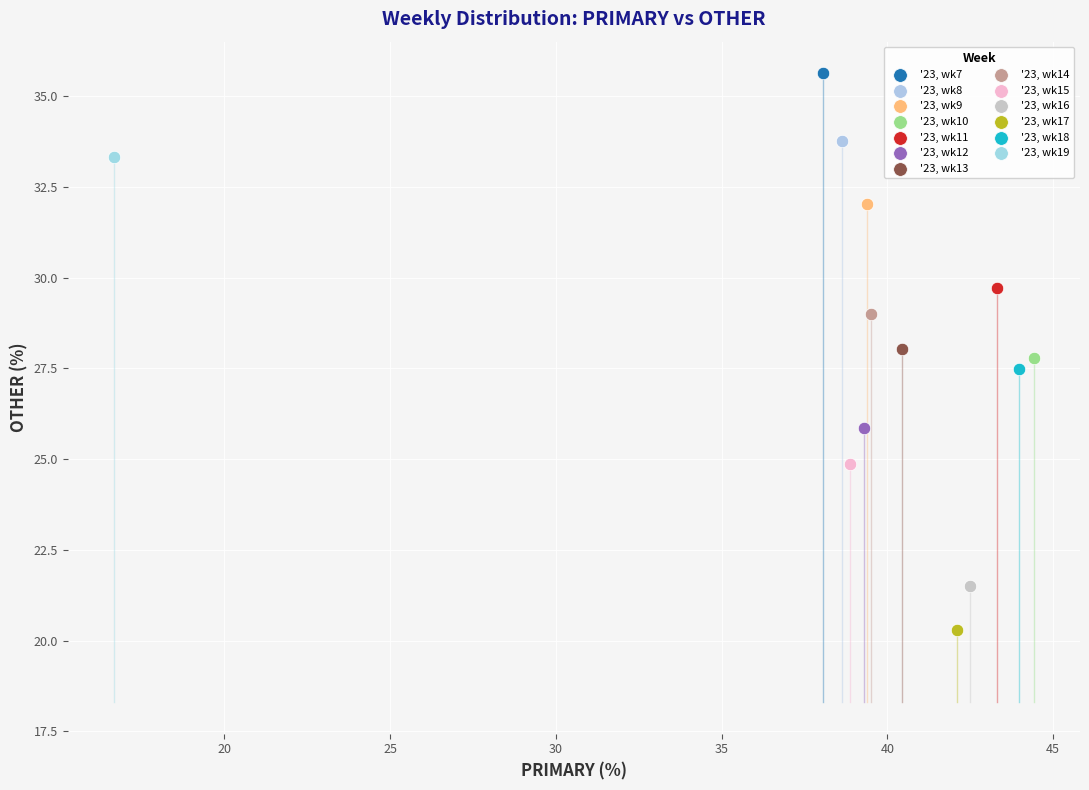

Which series contains the lowest Y value?

'23, wk17